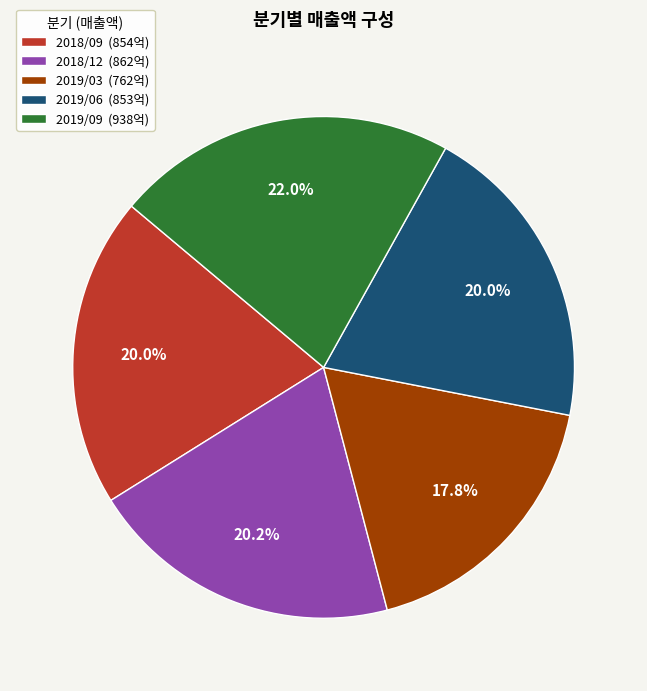

What is the ratio of the value at 2019/03 to the value at 2018/09?

0.9